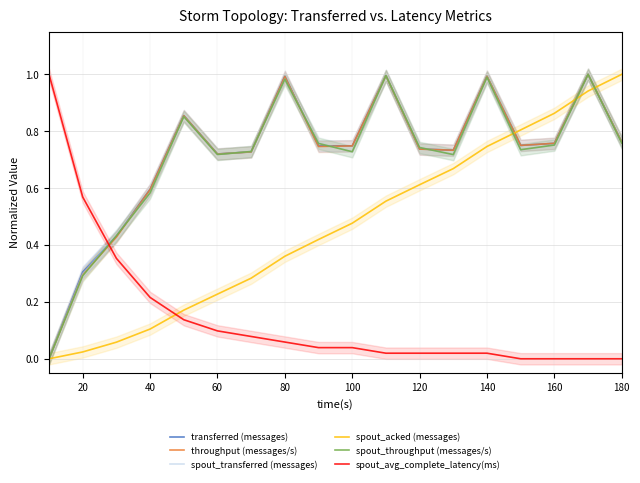

Which series ends up on top after the final intersection of throughput (messages/s) and spout_acked (messages)?

spout_acked (messages)